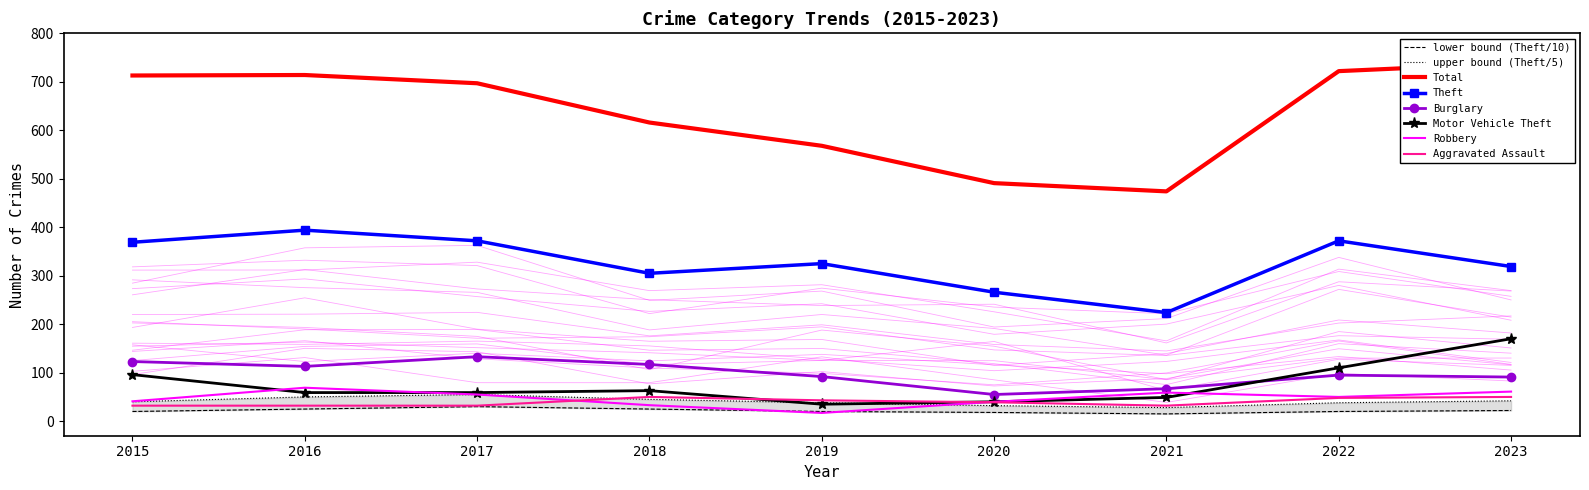

What is the difference between the second highest and second lowest values in the Theft series?

106